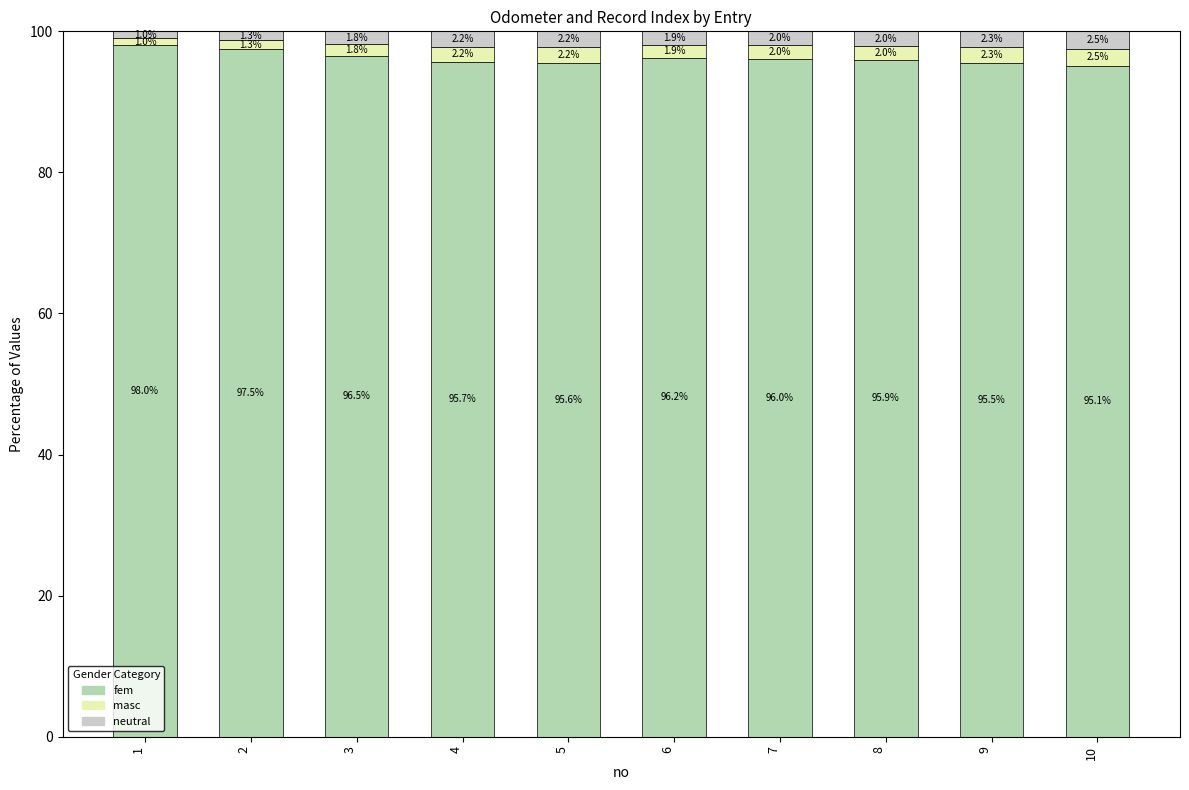

Which series has the widest spread of values?

fem